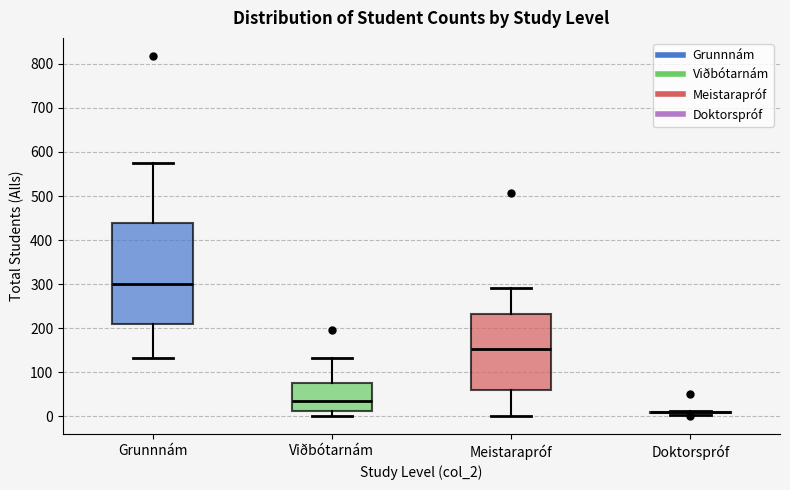

Reading left to right, transcribe this box plot: for each box, give where its median line is, the range the box spans, and where its two whiskers end, as read against the y-axis. The values are not printed on the chart, so give them approximately, as read against the axis.

Grunnnám: median 300, box 210 to 440, whiskers 130 to 580
Viðbótarnám: median 30, box 10 to 80, whiskers 0 to 130
Meistarapróf: median 150, box 60 to 230, whiskers 0 to 290
Doktorspróf: box collapsed to a line at 10, whiskers 0 to 10